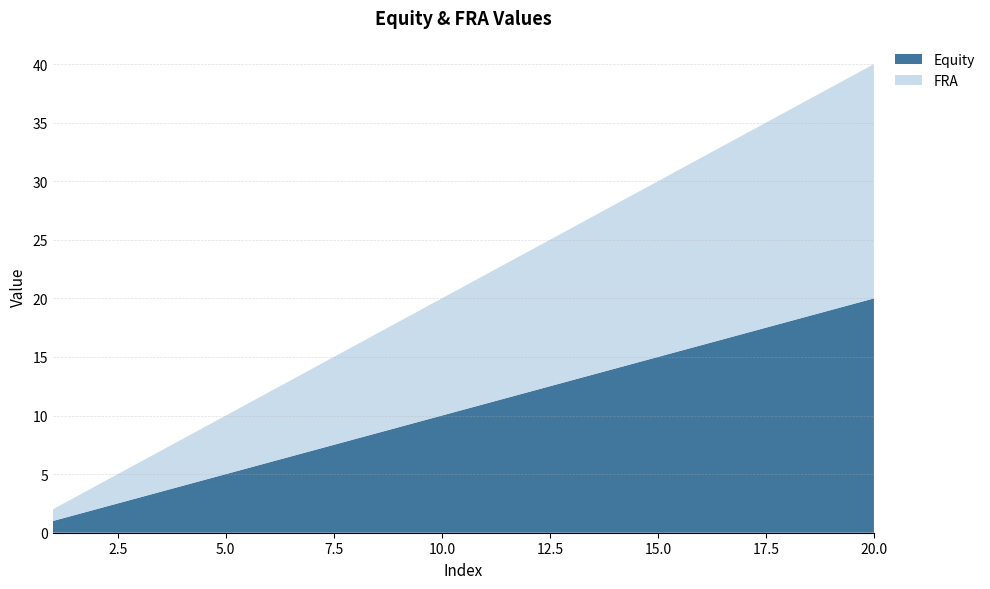

Reading left to right, transcribe all the data shown in this chart.

Equity: 1	2	3	4	5	6	7	8	9	10	11	12	13	14	15	16	17	18	19	20
FRA: 1	2	3	4	5	6	7	8	9	10	11	12	13	14	15	16	17	18	19	20